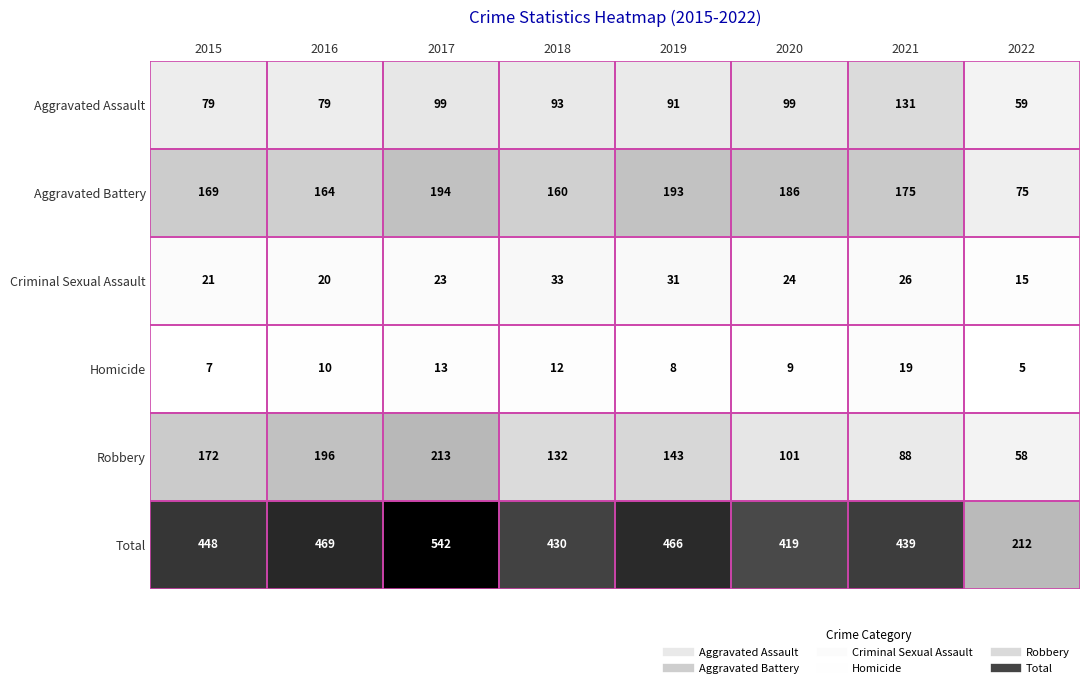

How many series are shown in this chart?

6